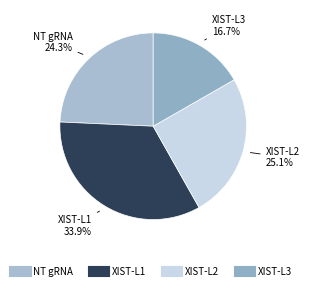

Between NT gRNA and XIST-L2, which is larger?

XIST-L2